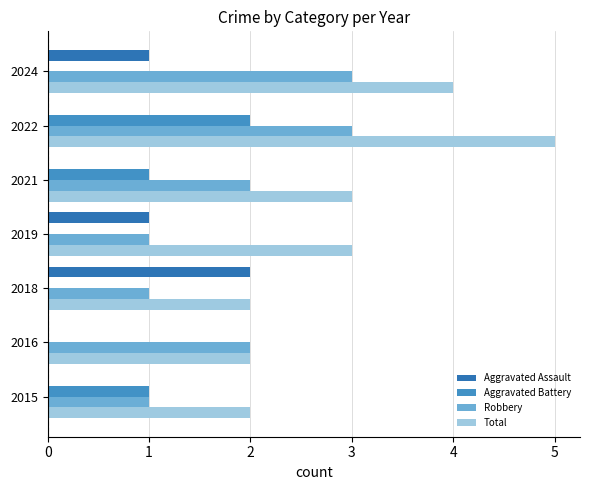

Rank the categories by Aggravated Assault value from highest to lowest.

2018, 2019, 2024, 2015, 2016, 2021, 2022